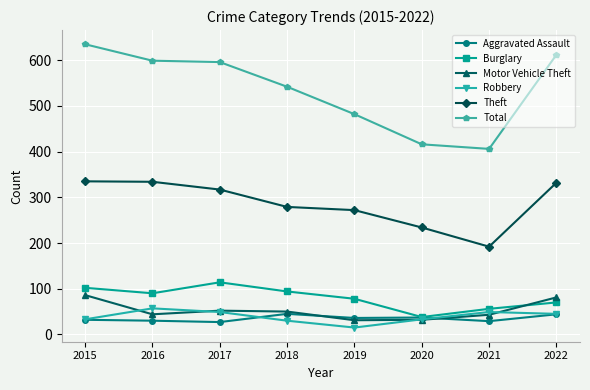

What is the difference between the Total values at 2016 and 2015?

36